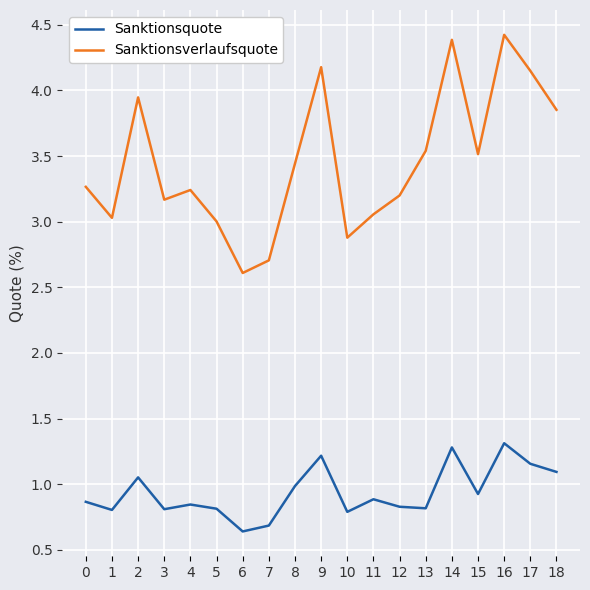

Which category has the highest value across all series?

16